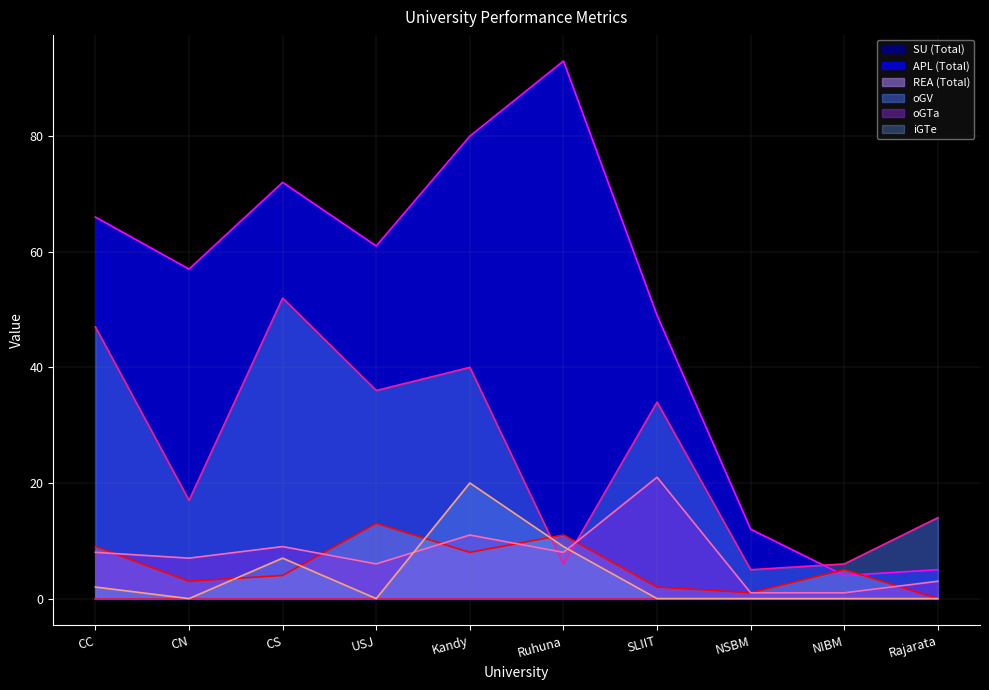

Between CS and USJ, which is larger?

CS